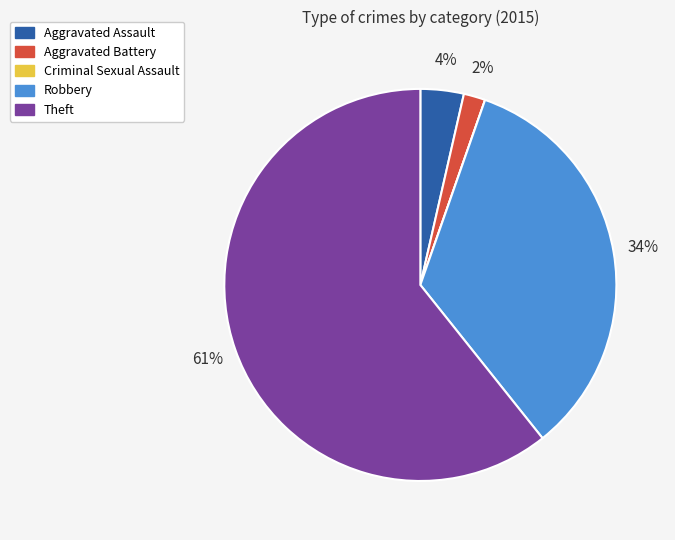

Is Theft the majority of the pie?

Yes